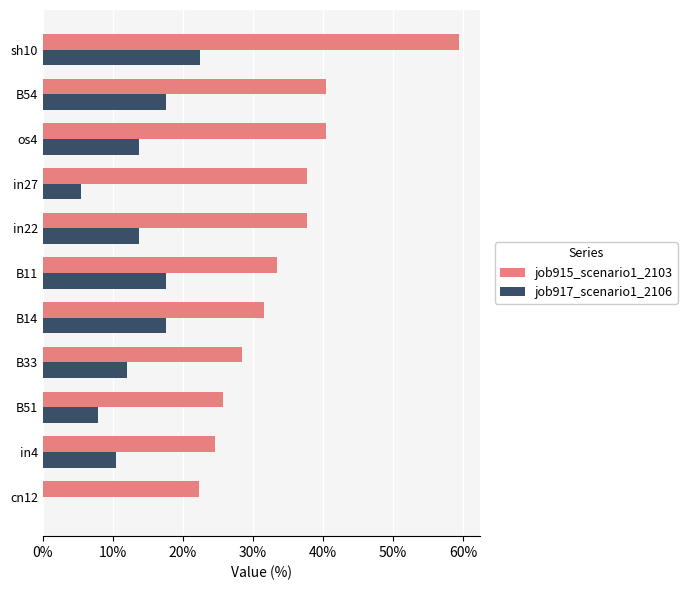

What is the lowest value of the job915_scenario1_2103 series?

0.2